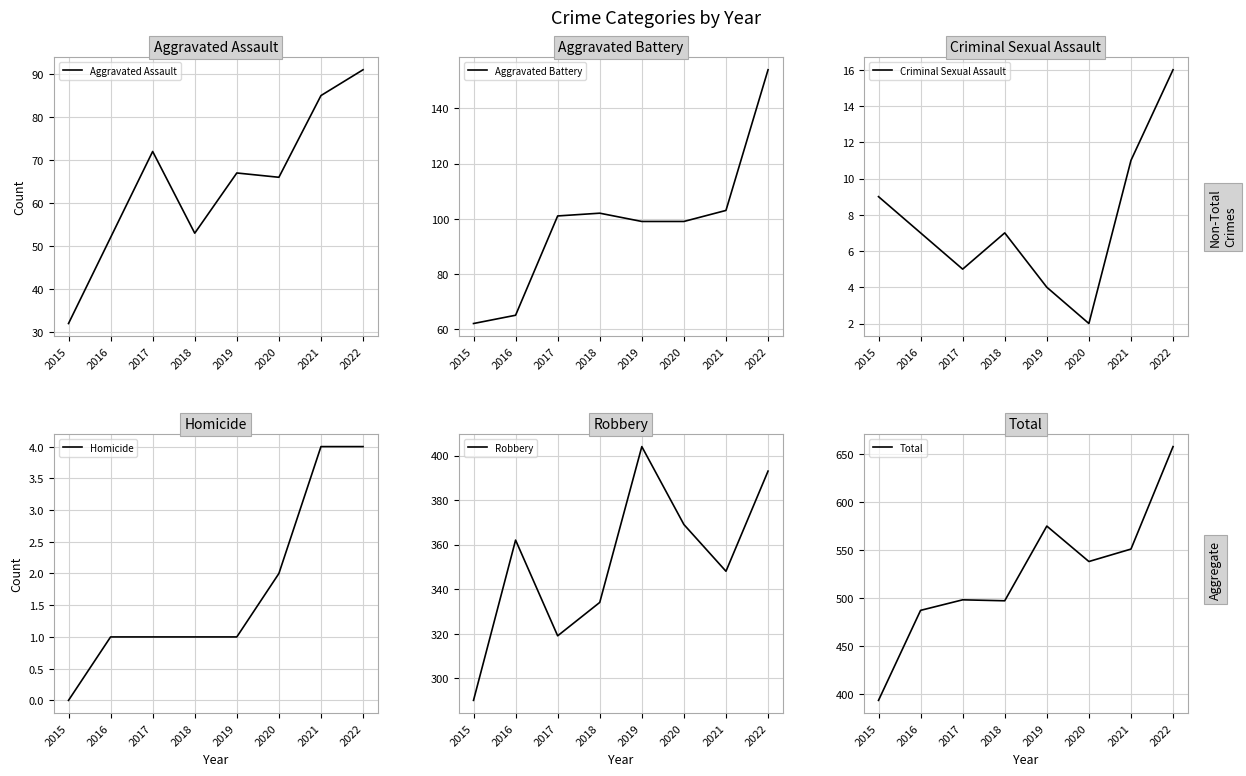

How many lines are shown in the chart?

6